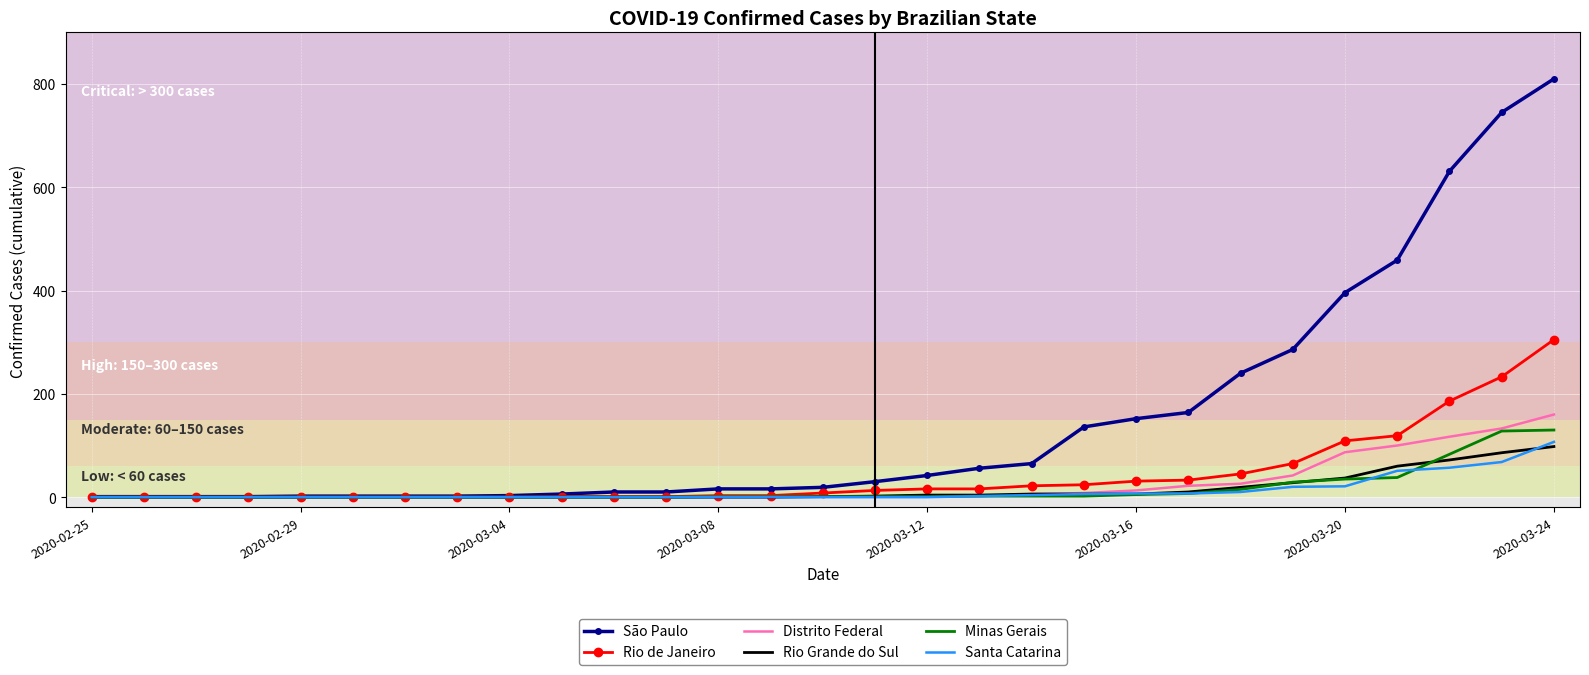

How many categories are shown in the chart?

29